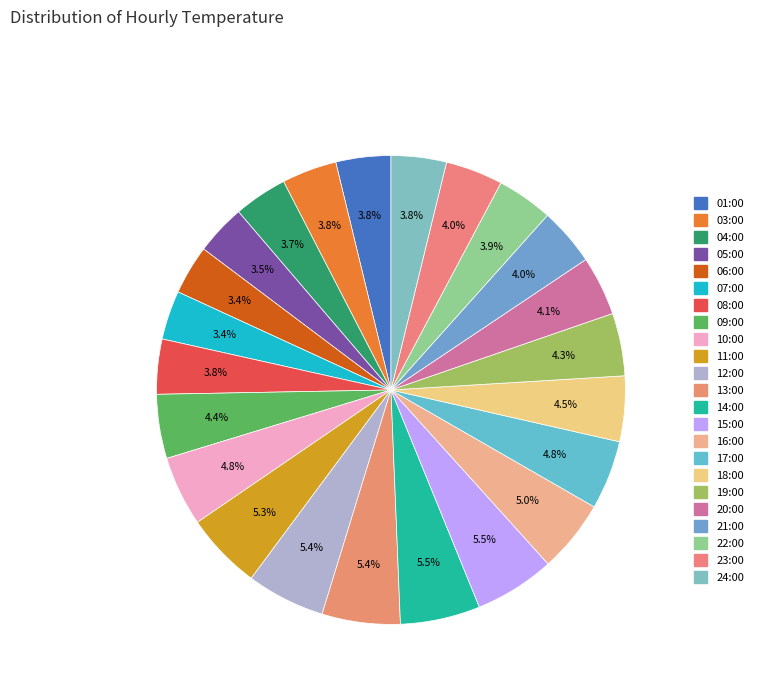

Which slice is the largest?

15:00